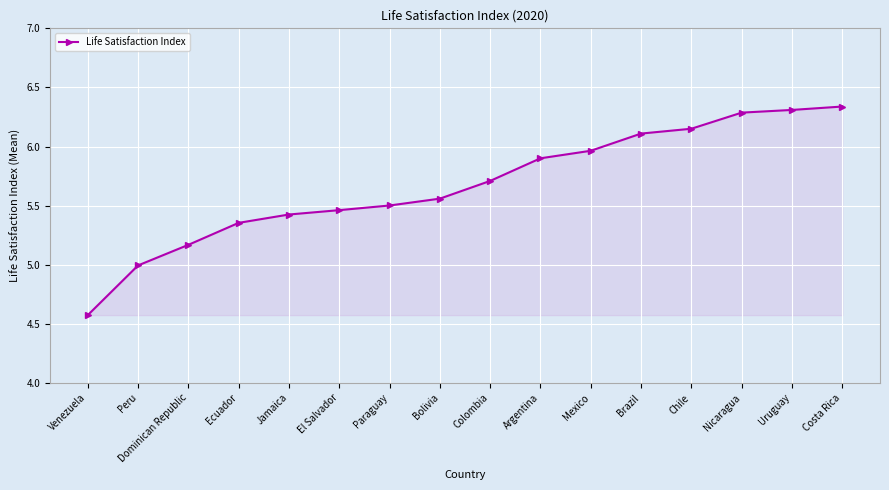

What position from the right is Argentina?

7